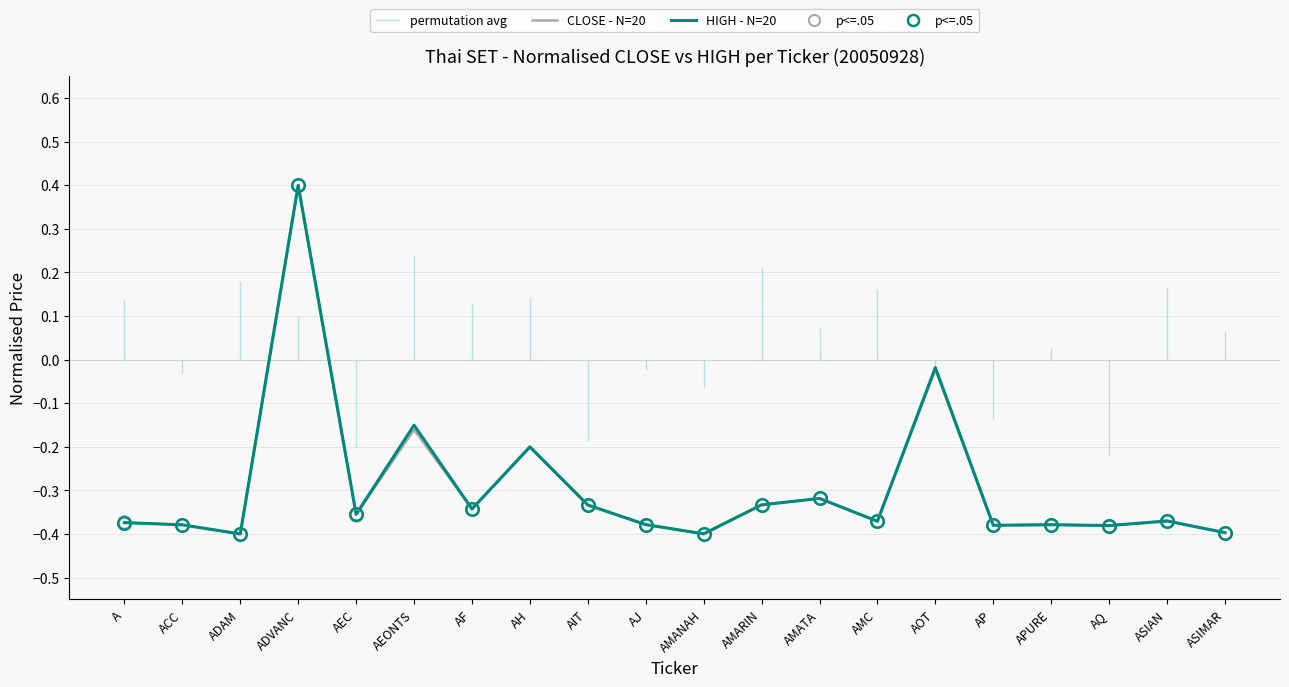

Is this an area chart (filled region under the line)?

No